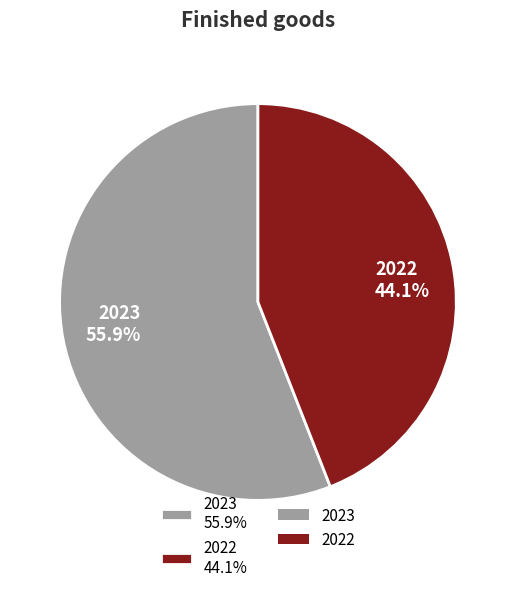

Count the number of slices in the pie.

2